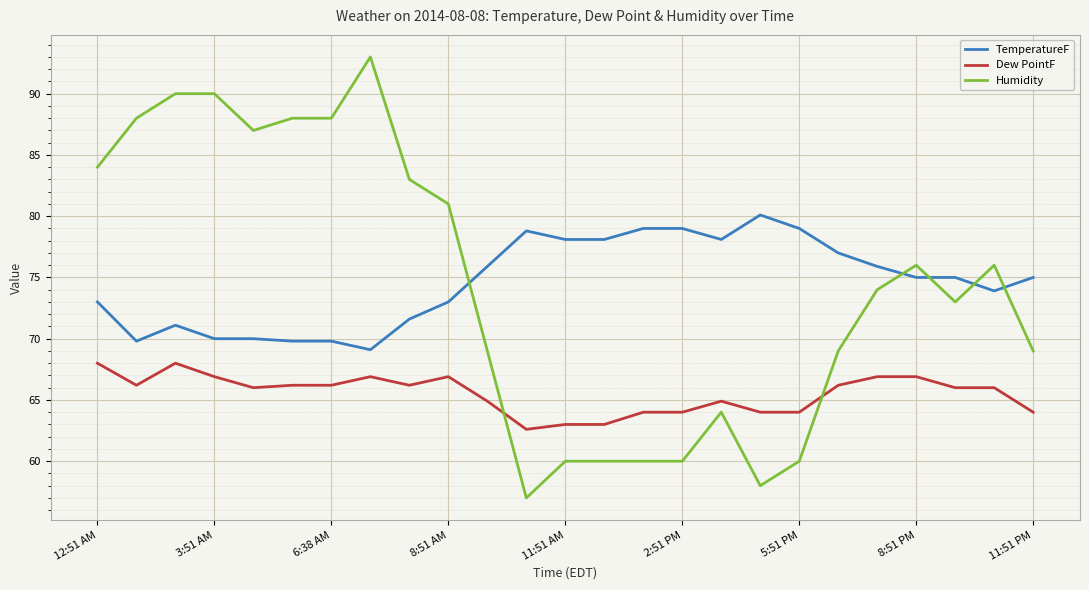

True or false: Dew PointF has more than 1 points higher than both neighbors.

True